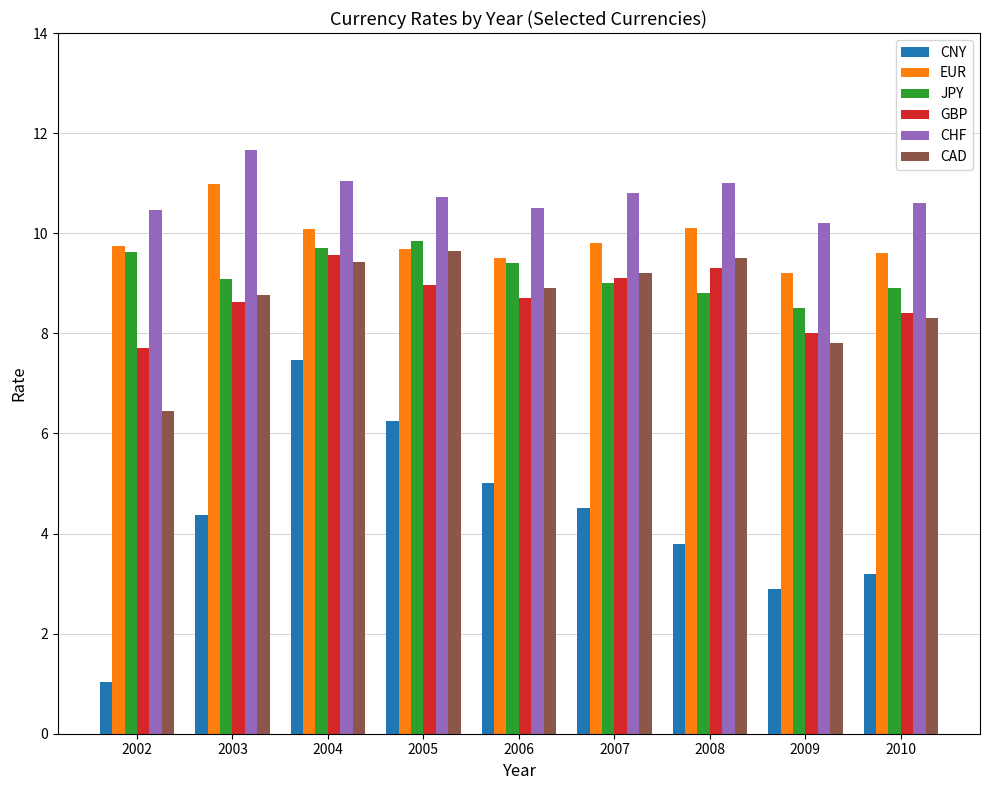

At which label does GBP reach its peak?

2004